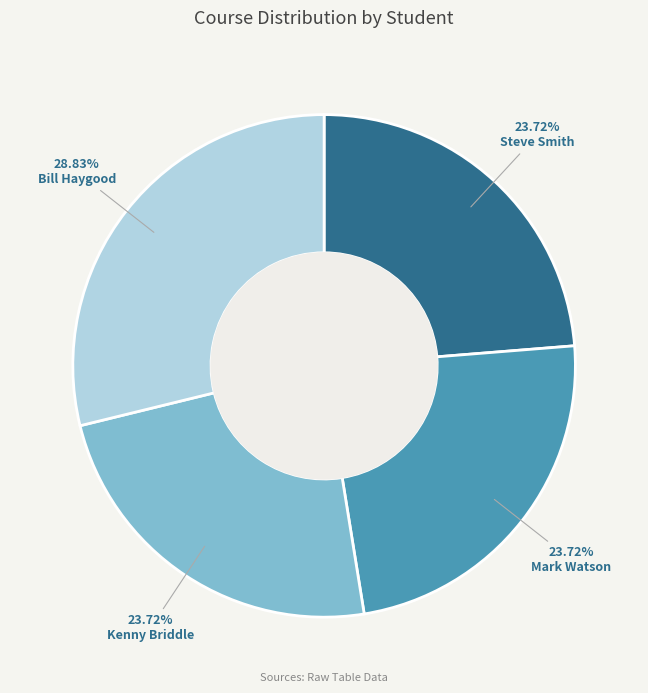

To the nearest percent, what portion does Bill Haygood represent?

29%